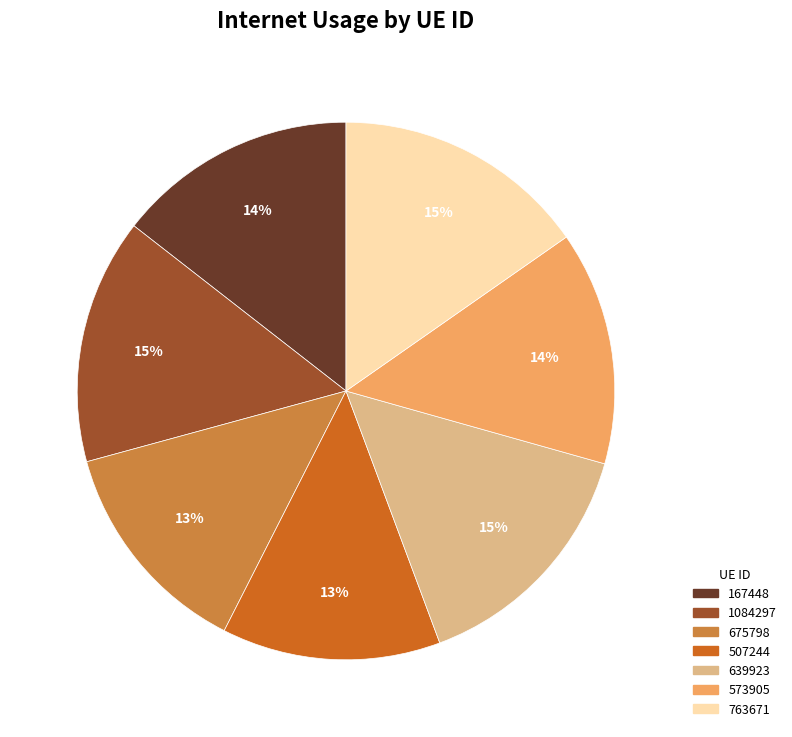

To the nearest percent, what is the difference between the largest and smallest slice percentages?

2%